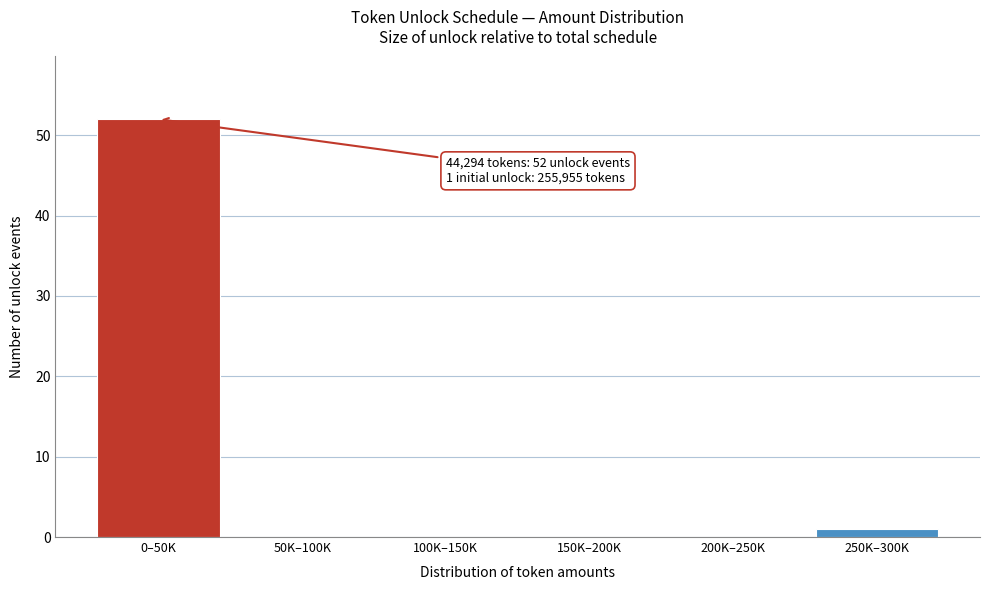

Reading left to right, extract all data points from this chart.

0–50K=52	50K–100K=0	100K–150K=0	150K–200K=0	200K–250K=0	250K–300K=1